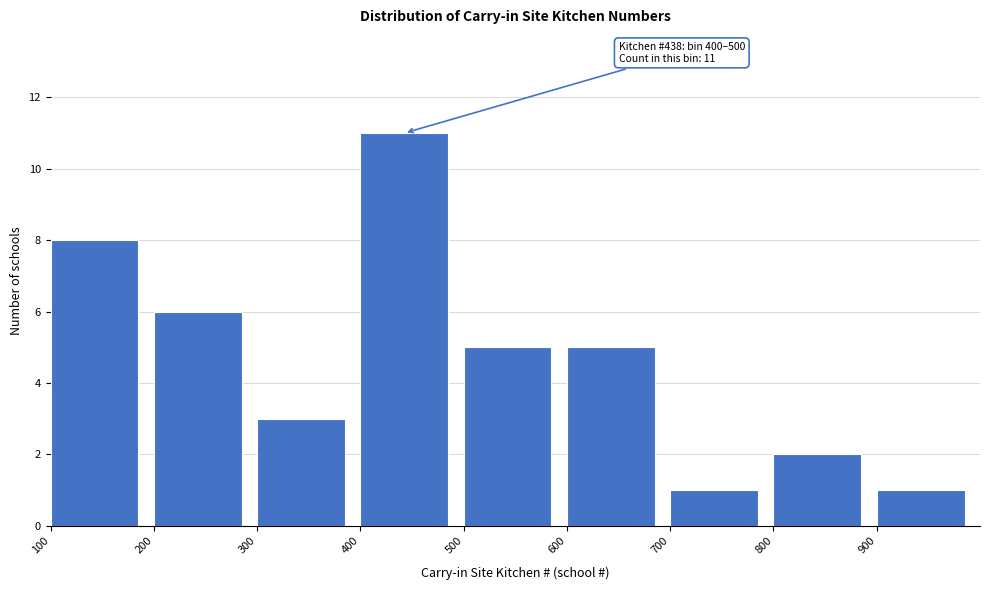

Which range on the x-axis has the tallest bar?

400 to 500